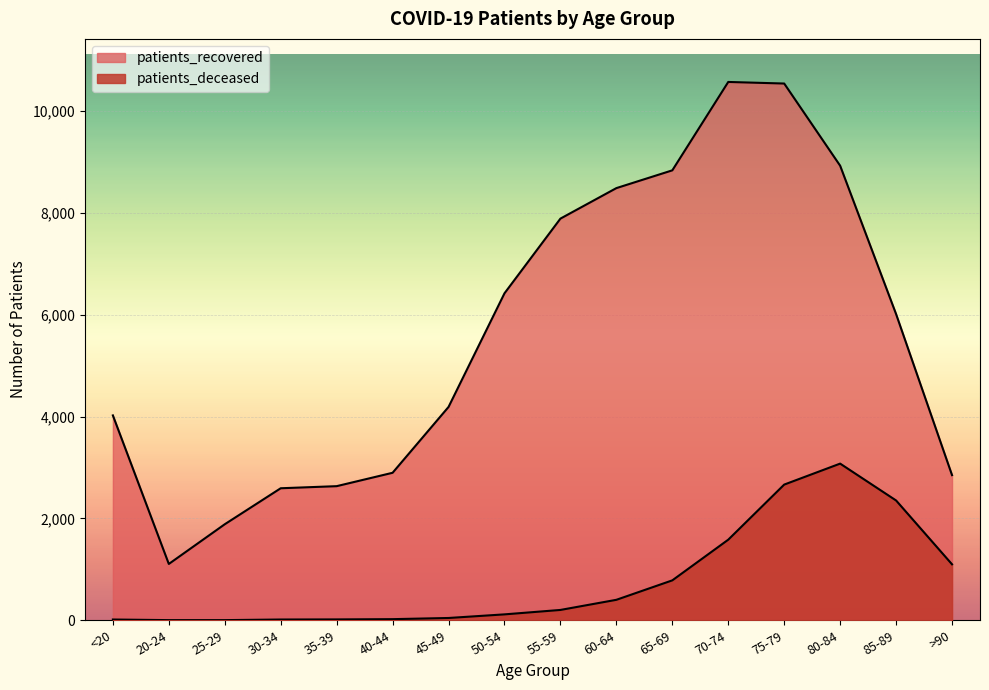

What are all the series names shown in the legend?

patients_recovered, patients_deceased